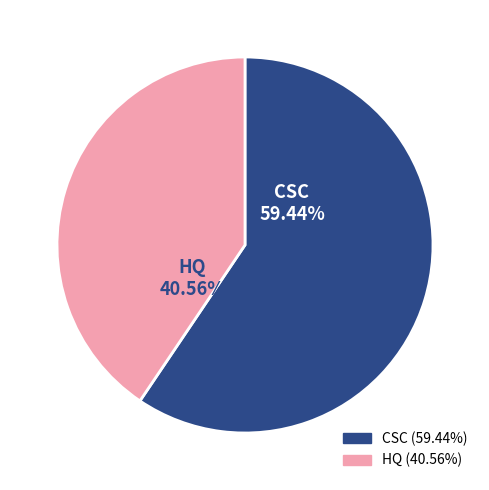

To the nearest percent, what is the average slice percentage?

50%